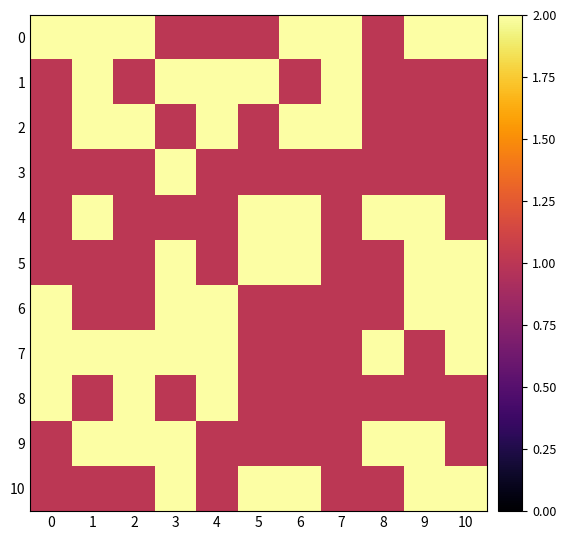

What is the greatest value displayed?

2